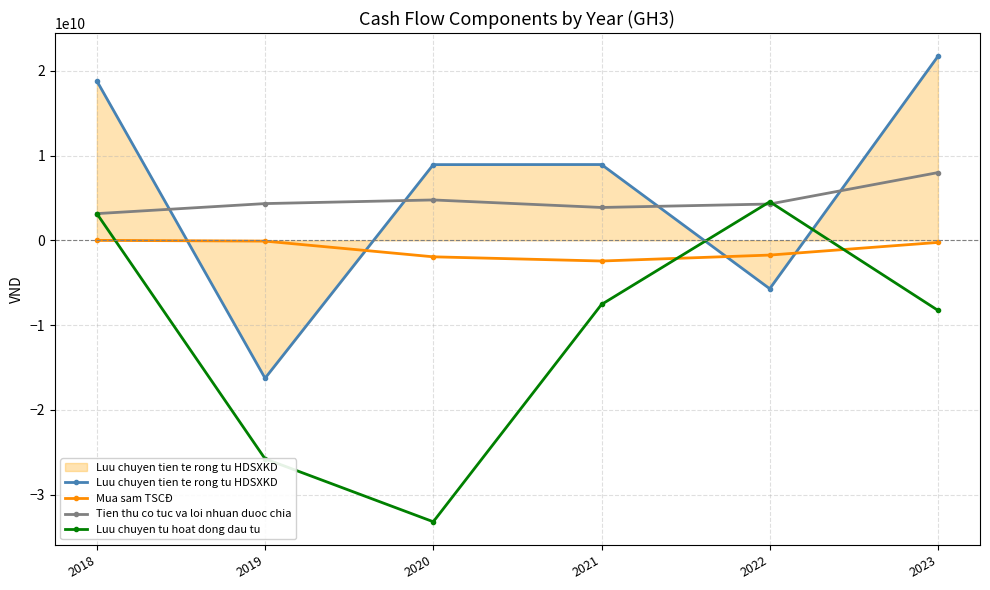

Which series changed the most between 2018 and 2022?

Luu chuyen tien te rong tu HDSXKD